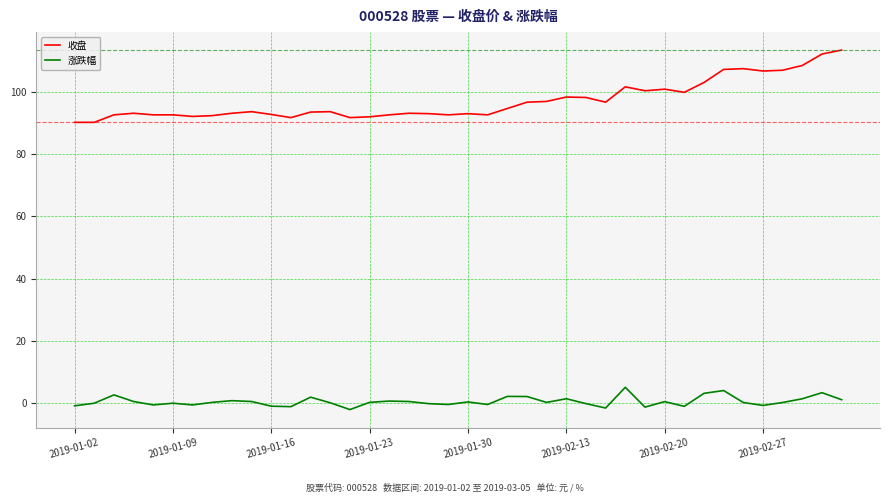

What is the minimum value for 收盘?

90.2